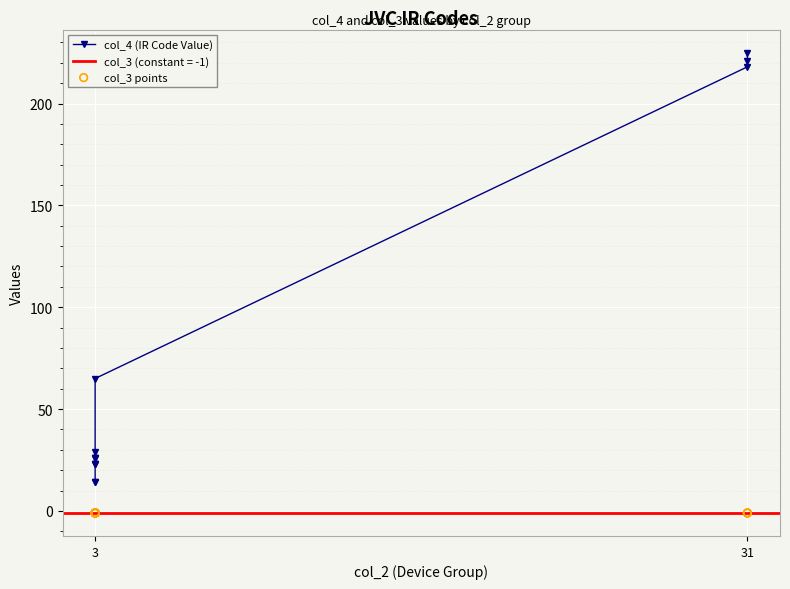

Which series has the largest Y range (max minus min)?

col_4 (IR Code Value)